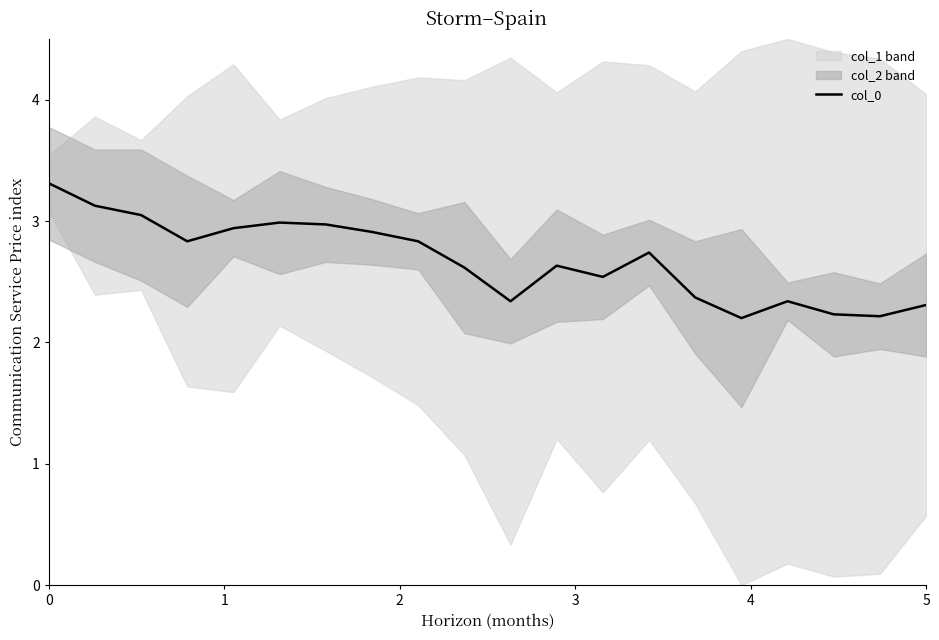

True or false: col_0 has a value of 1.6 at 5.

False